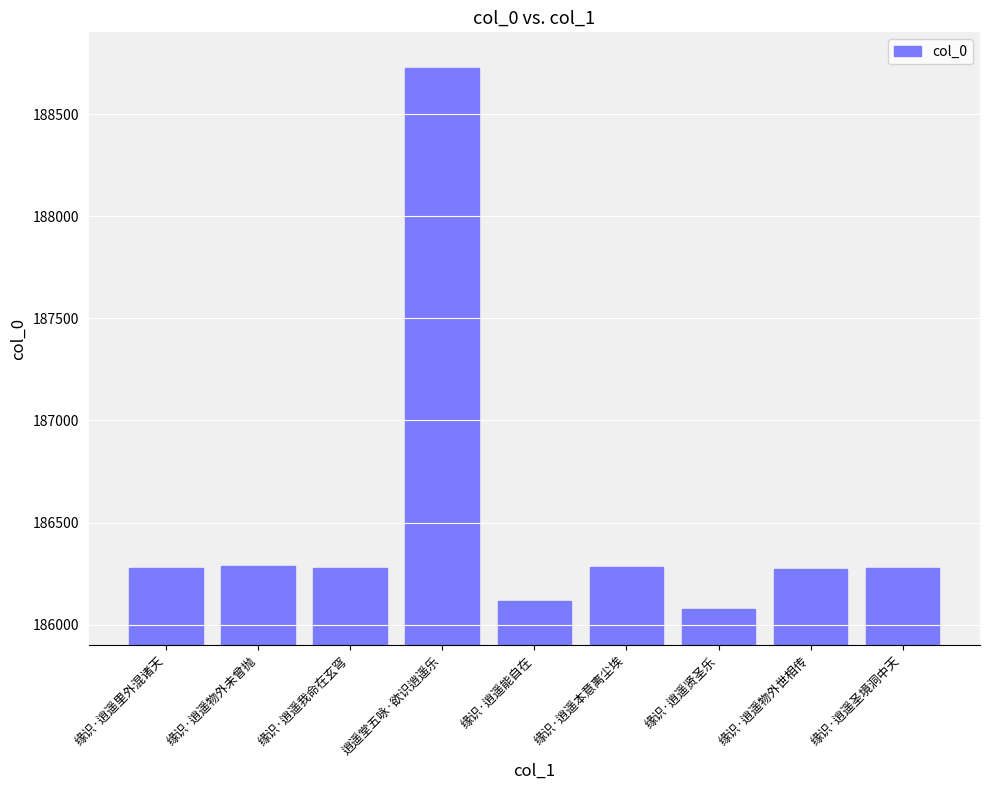

What is the label of the 9th bar from the left?

缘识·逍遥圣境洞中天